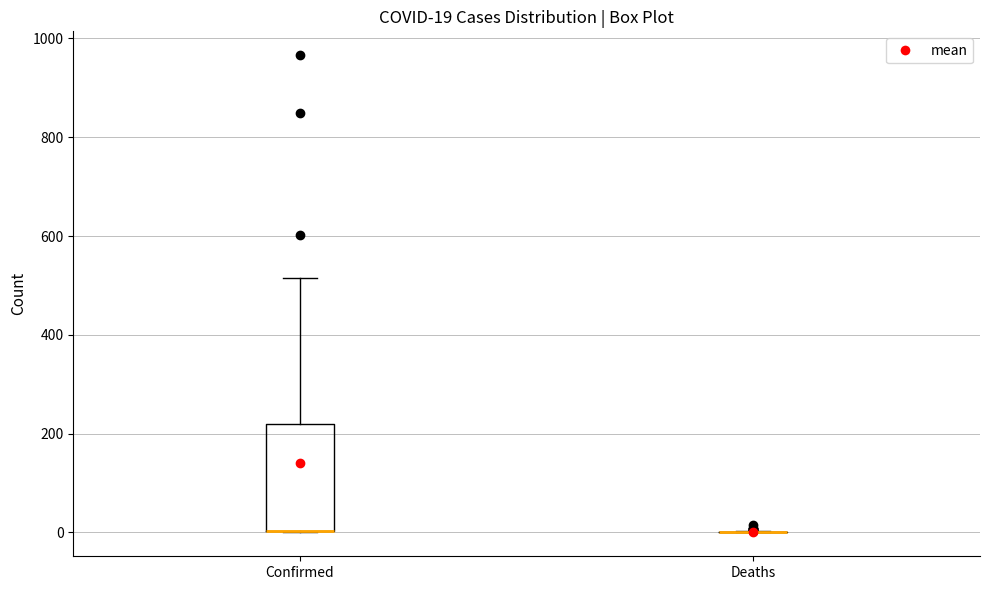

Which box is the tallest, from its lower edge to its upper edge?

Confirmed